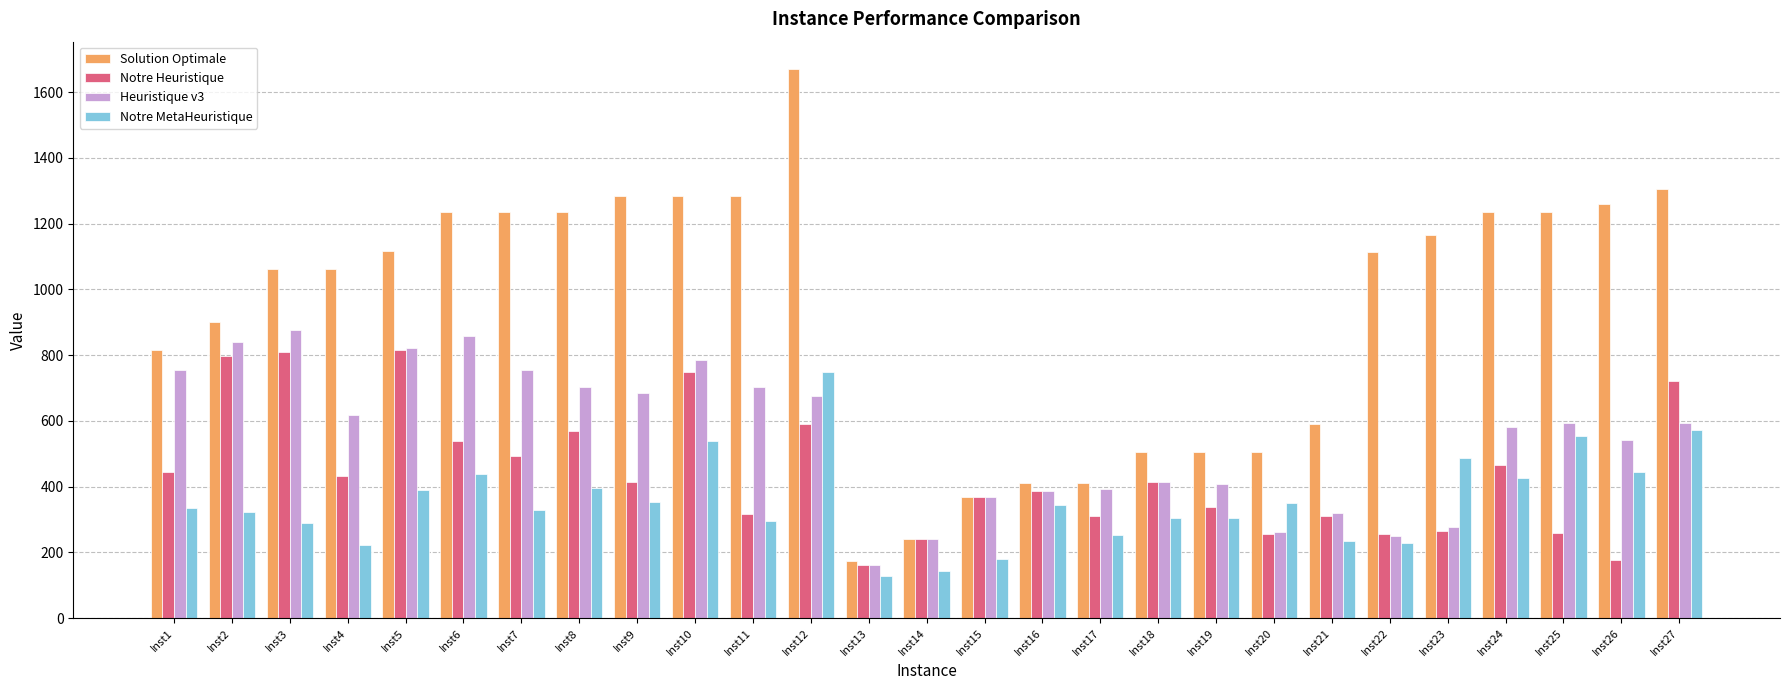

What are all the series names shown in the legend?

Solution Optimale, Notre Heuristique, Heuristique v3, Notre MetaHeuristique